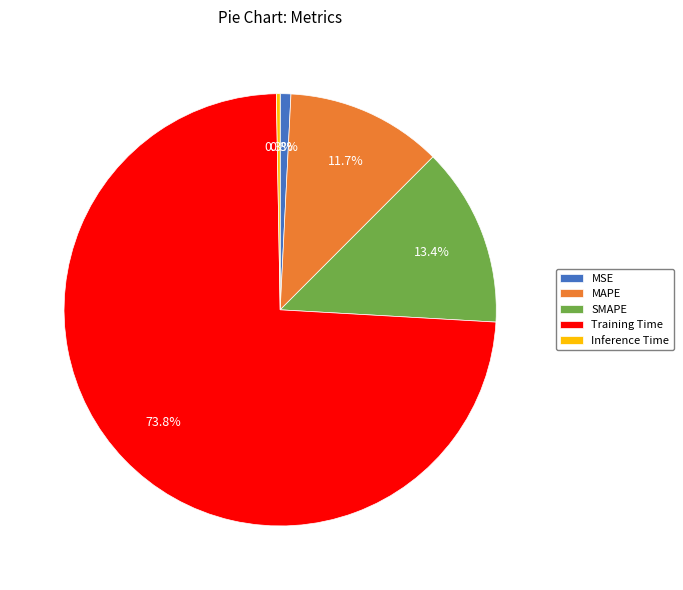

To the nearest percent, what is the difference between the largest and smallest slice percentages?

74%